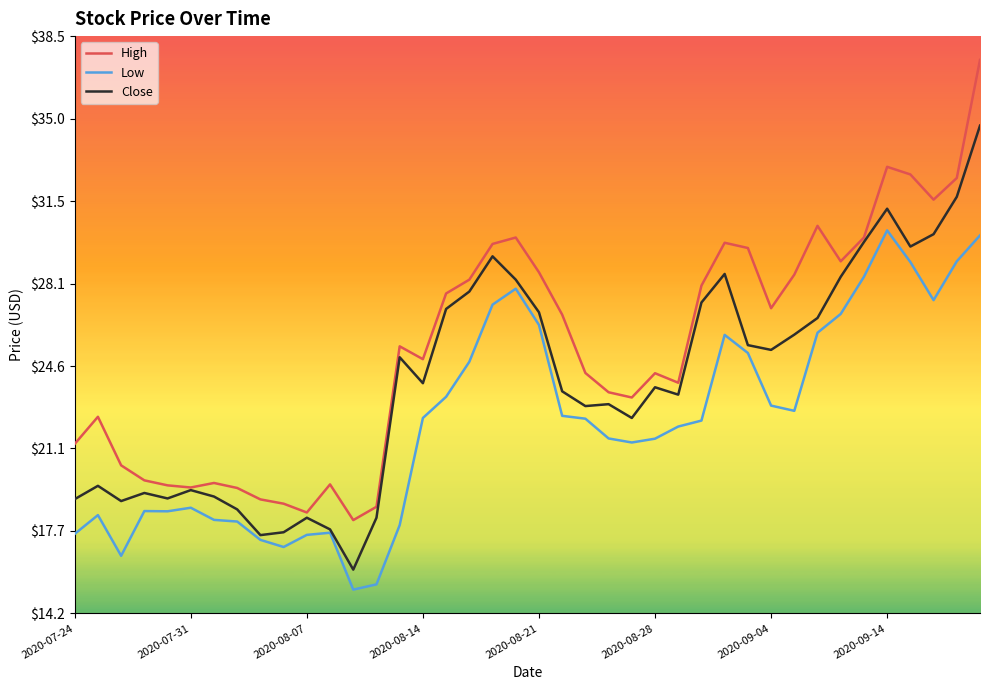

True or false: Low has more than 2 interior local peaks.

True